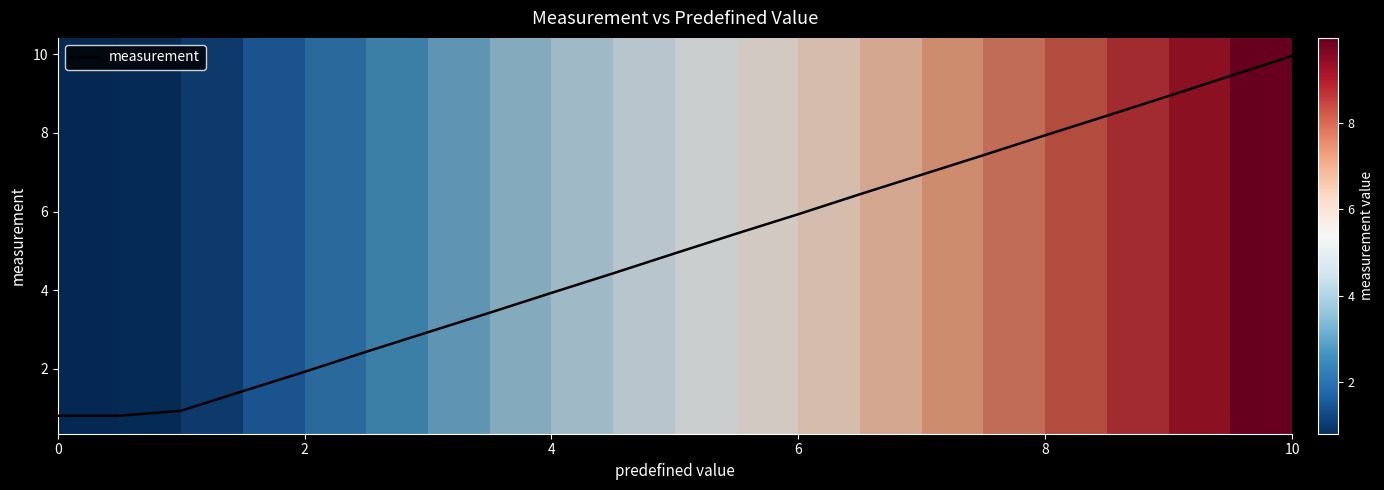

What is the greatest value displayed?

10.0